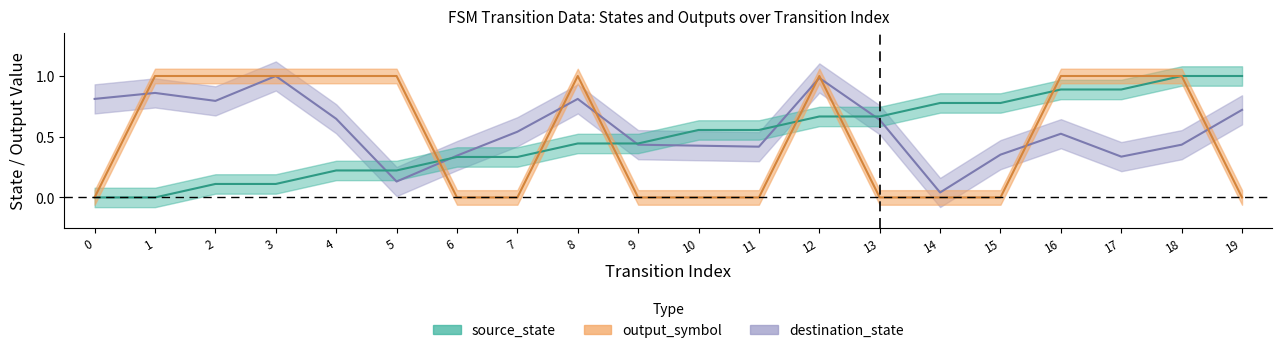

What is the total value across all series at 13?

1.3